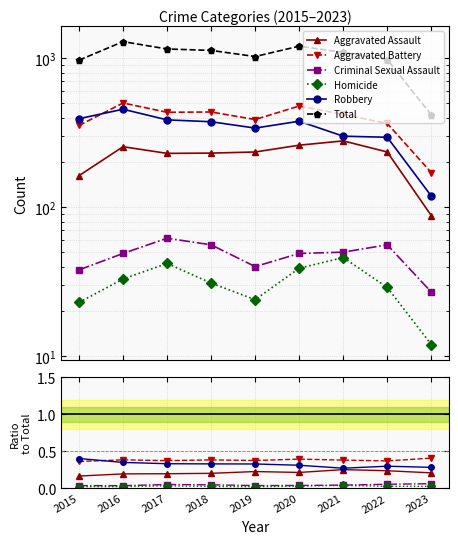

What is the value of the Robbery point at the 2nd from the left?

455